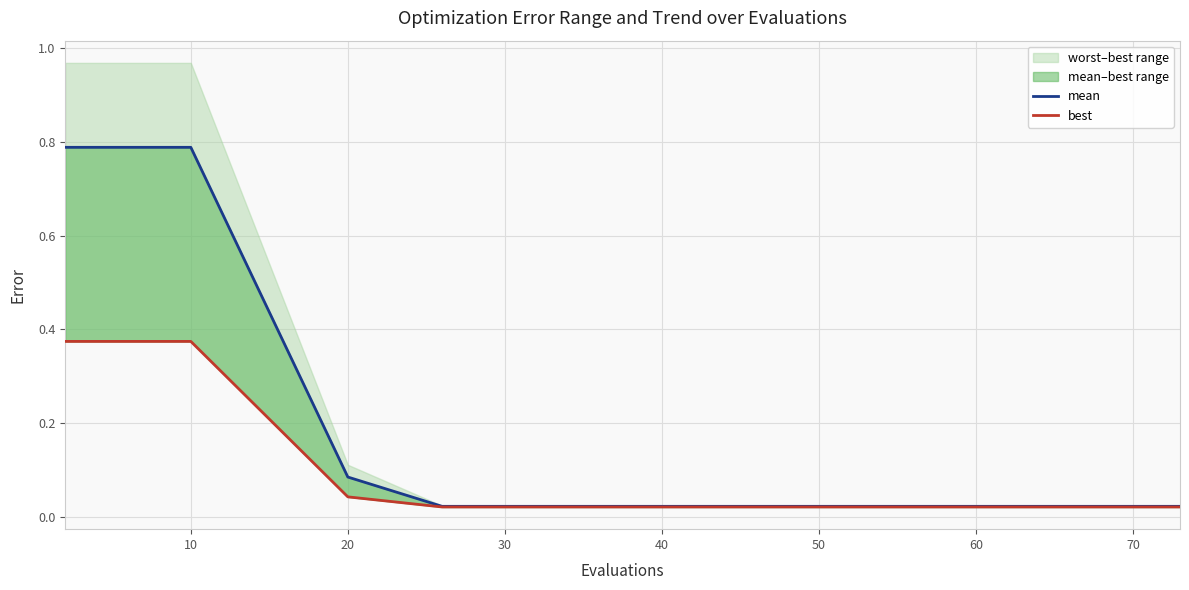

The mean series shows 0.4 at 0. True or false?

False